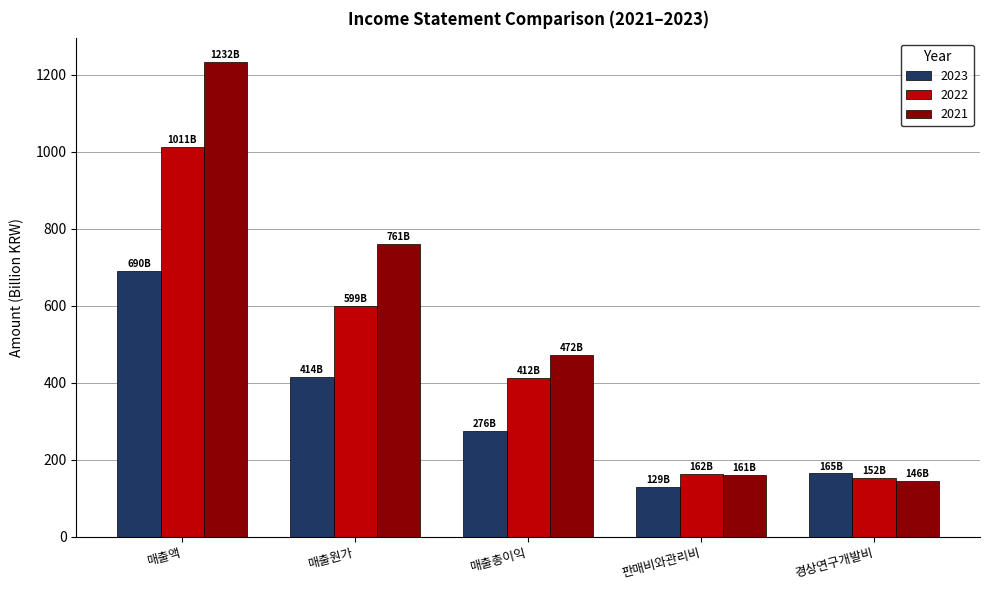

The value of 2023 at 판매비와관리비 is 129.4. True or false?

True